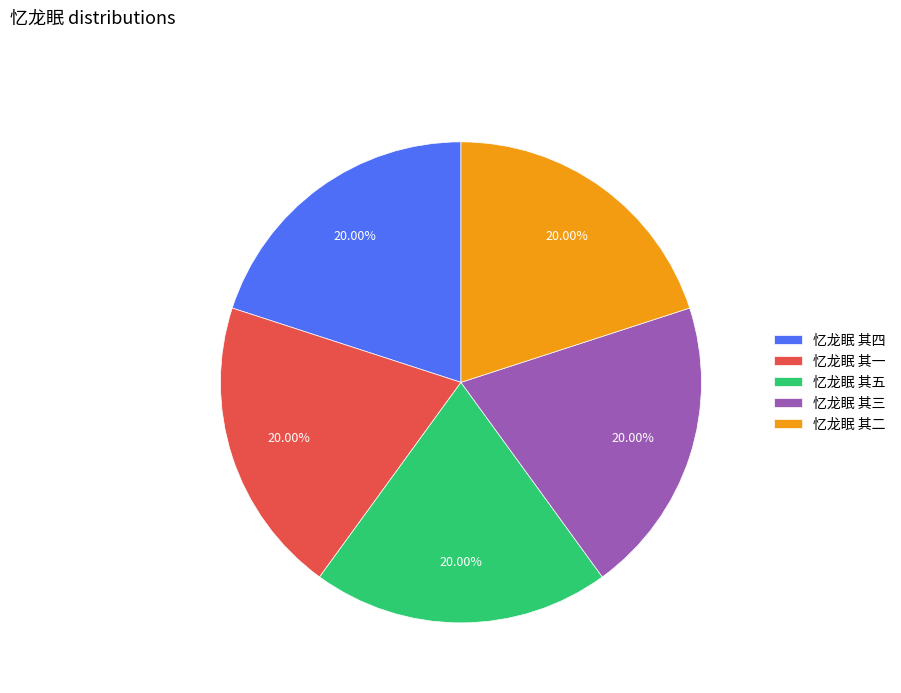

Is the sum of 忆龙眠 其五 and 忆龙眠 其三 greater than half?

No